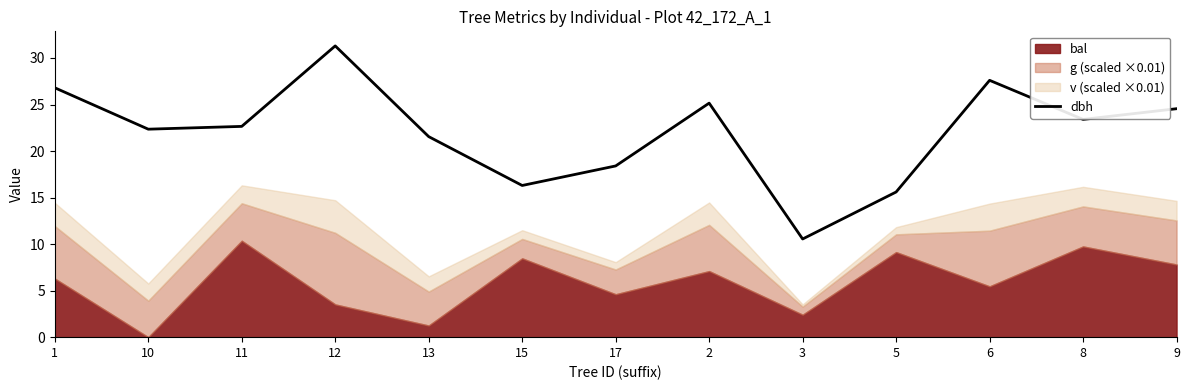

Which category has the lowest value in the dbh series?

3